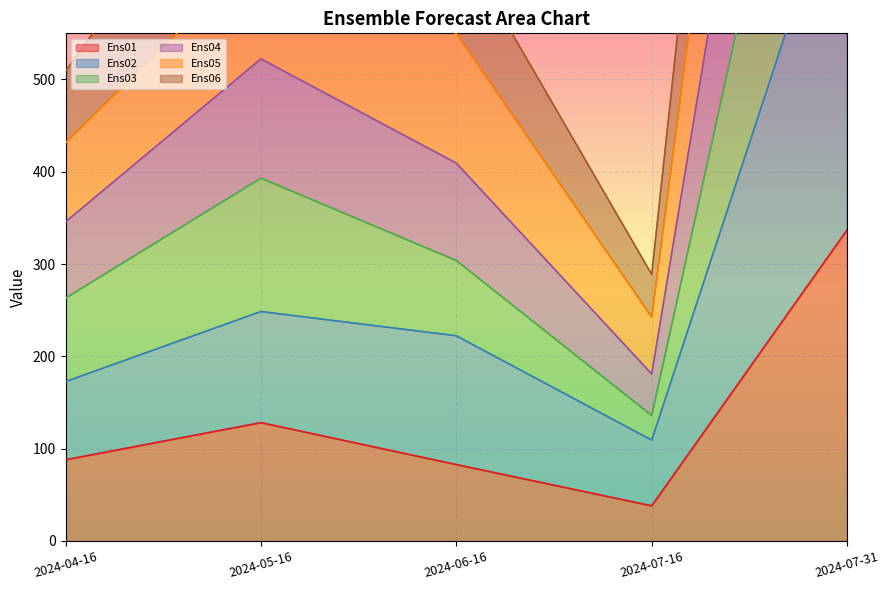

How many series are shown in this chart?

6